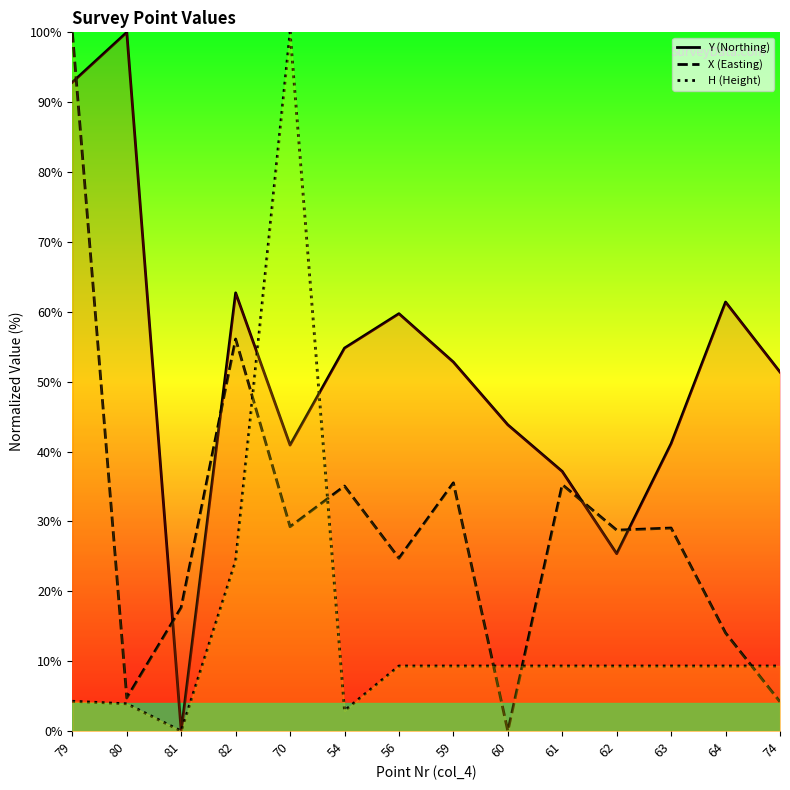

Which has a higher value, 63 or 59?

59